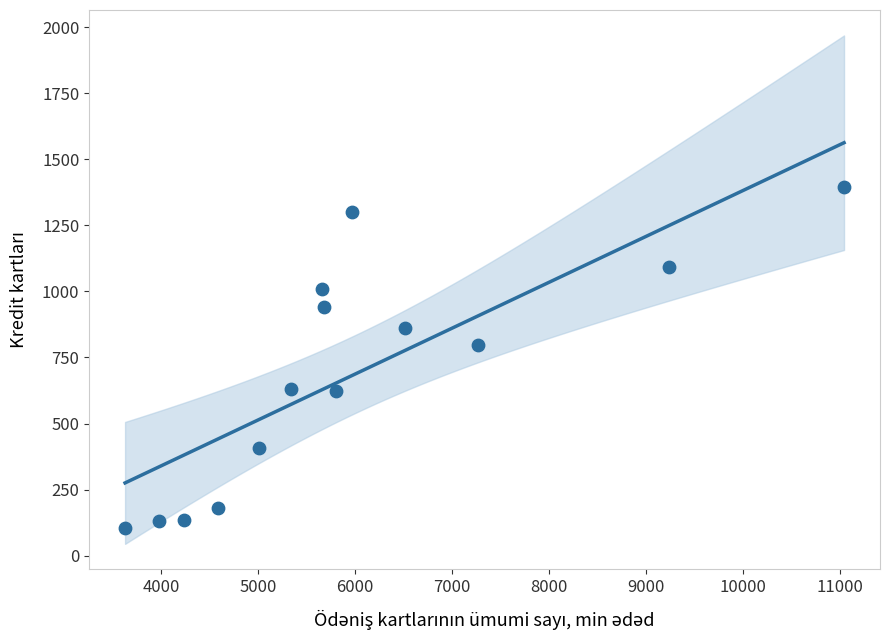

What is the range of X values (max minus min)?

7413.7